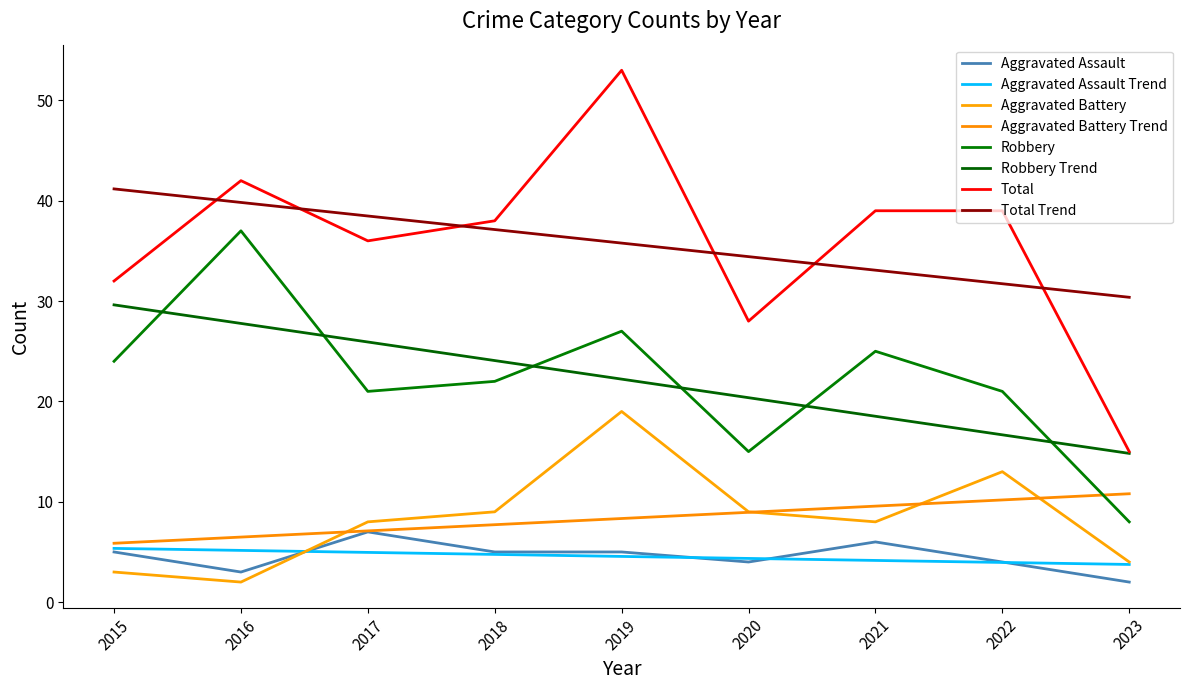

Which series has the largest total across all categories?

Total